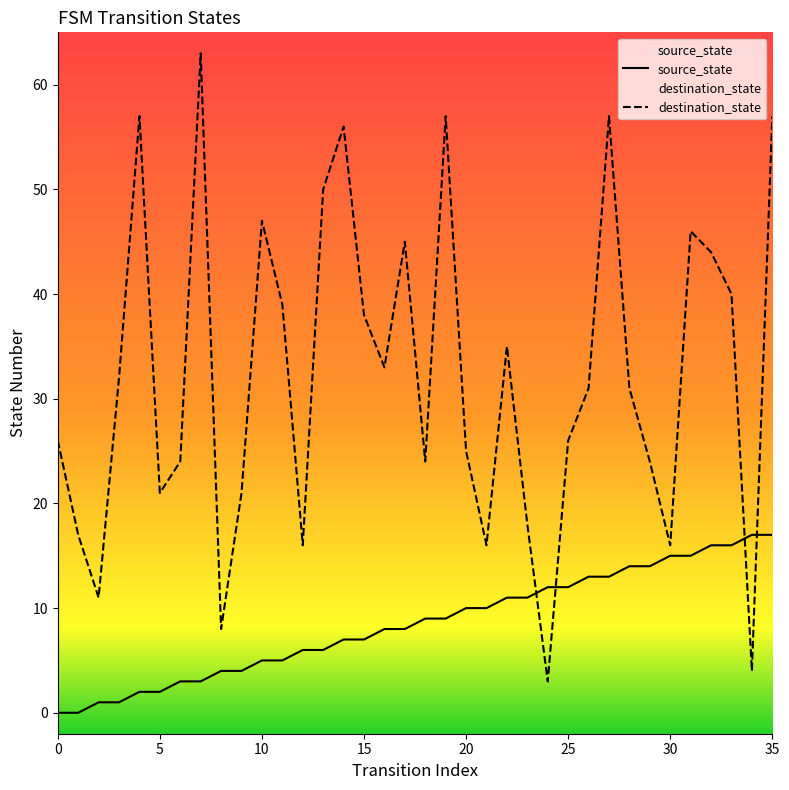

Rank the series by their average value, from highest to lowest.

destination_state, source_state